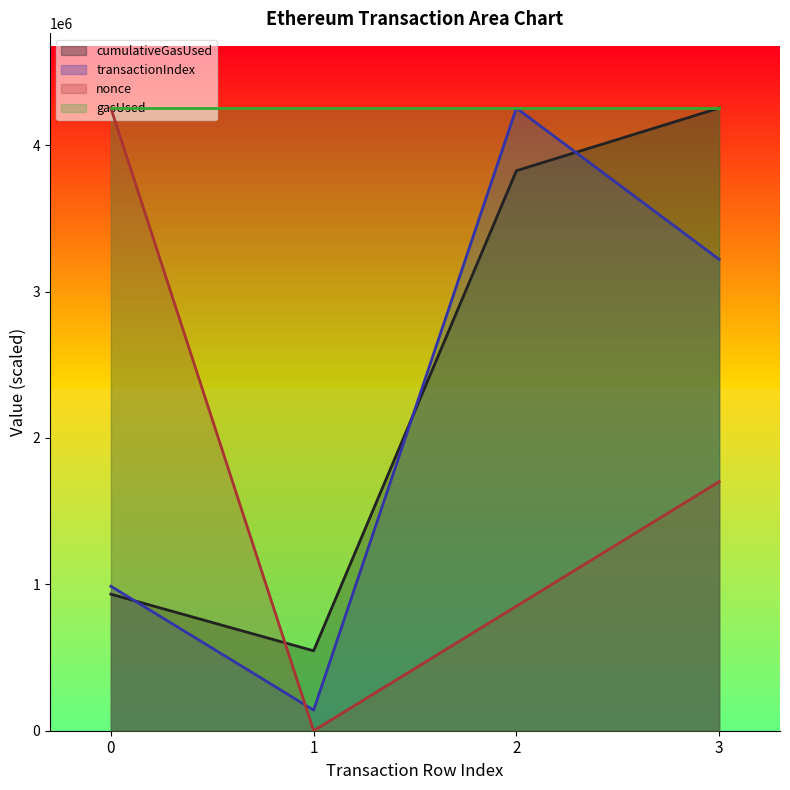

At 1, list the series in order from smallest to largest.

nonce, transactionIndex, cumulativeGasUsed, gasUsed